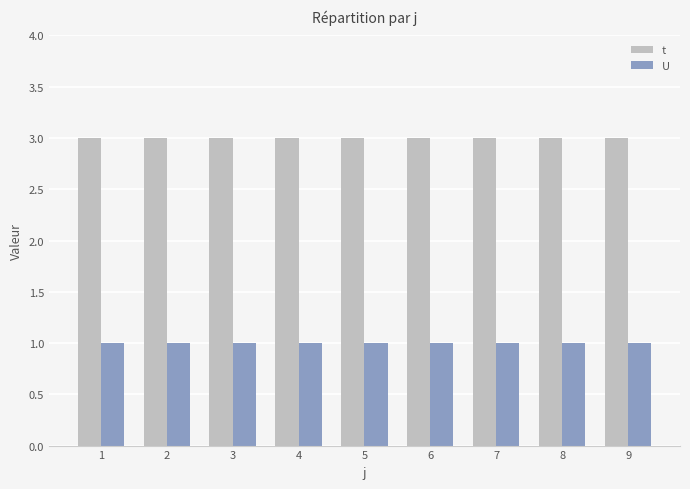

The t series shows 3 at 7. True or false?

True